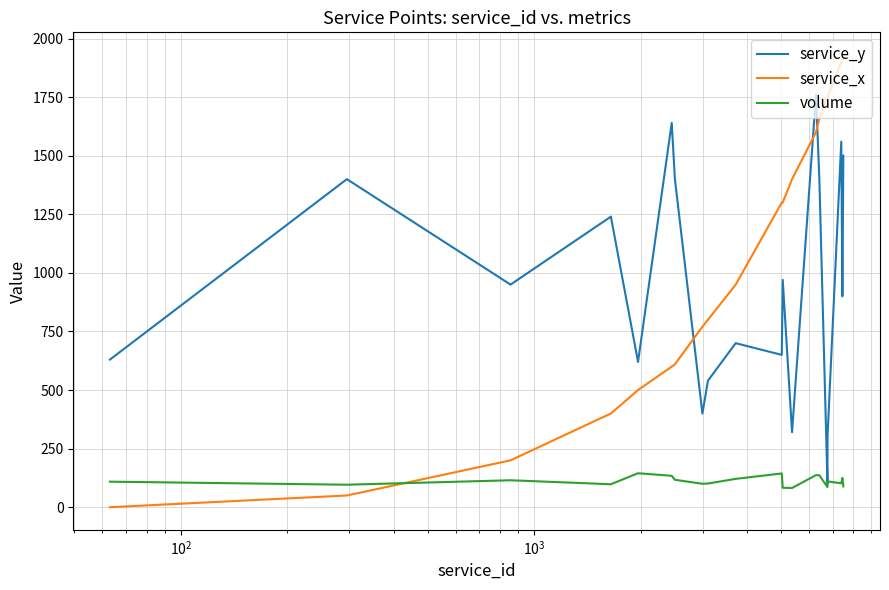

Which series ends up on top after the final intersection of service_x and volume?

service_x